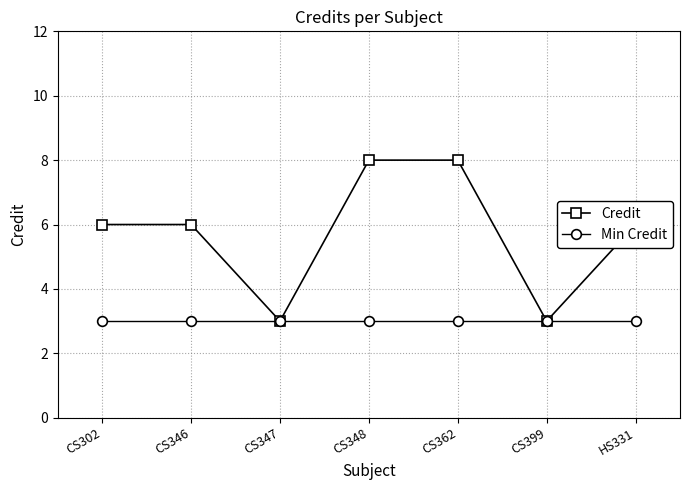

What is the maximum value for Credit?

8